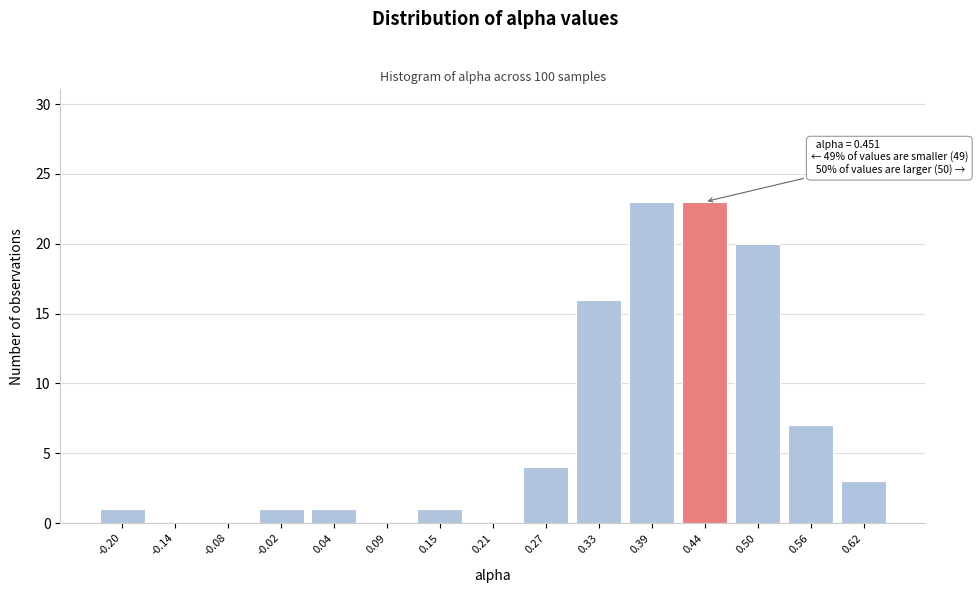

Reading left to right, list all the values displayed in this chart.

-0.20=1	-0.14=0	-0.08=0	-0.02=1	0.04=1	0.09=0	0.15=1	0.21=0	0.27=4	0.33=16	0.39=23	0.44=23	0.50=20	0.56=7	0.62=3